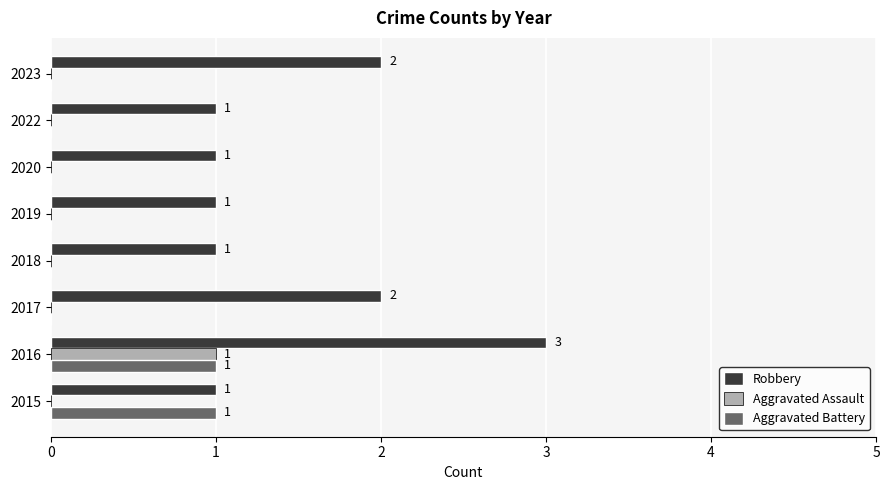

Is the value of Aggravated Battery at 2015 greater than the value of Aggravated Assault at 2017?

Yes